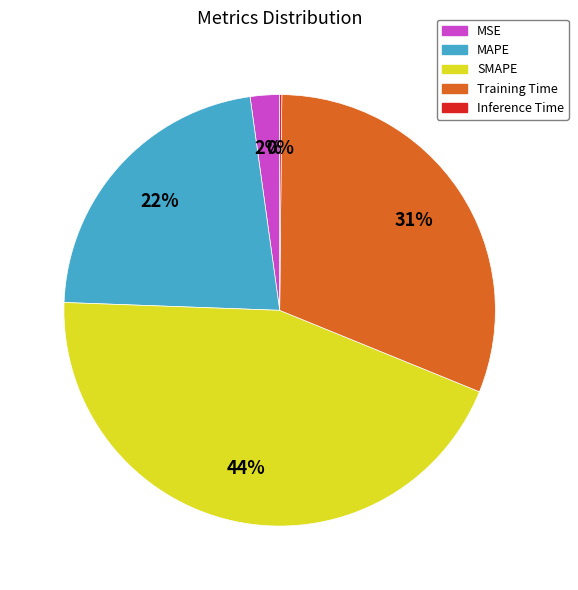

To the nearest percent, what is the combined percentage of SMAPE and MAPE?

67%